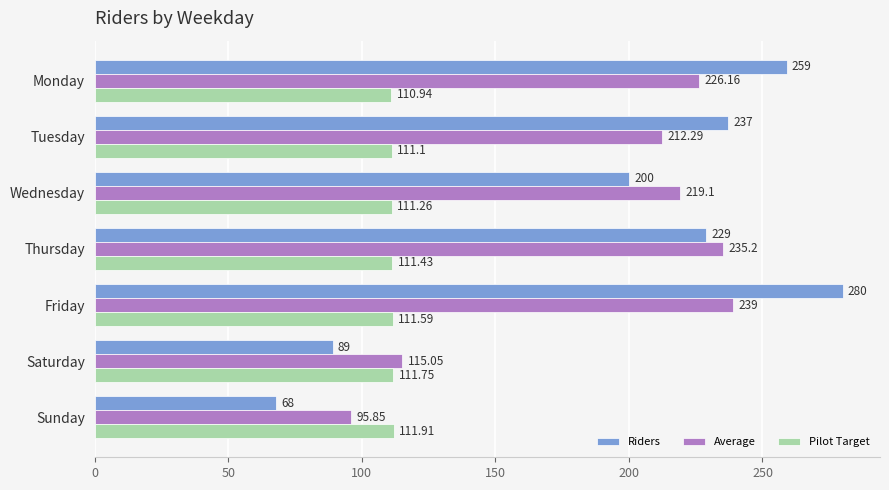

What is the average value of the Average series?

191.8